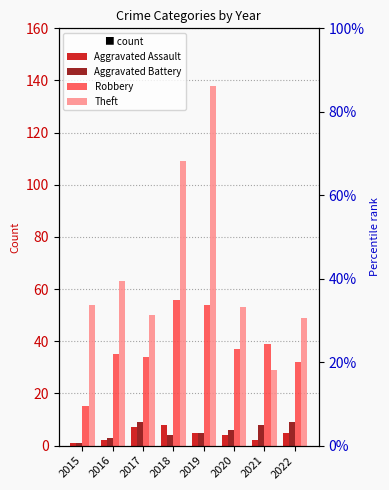

What is the value of the Theft bar at the 6th from the left?

53